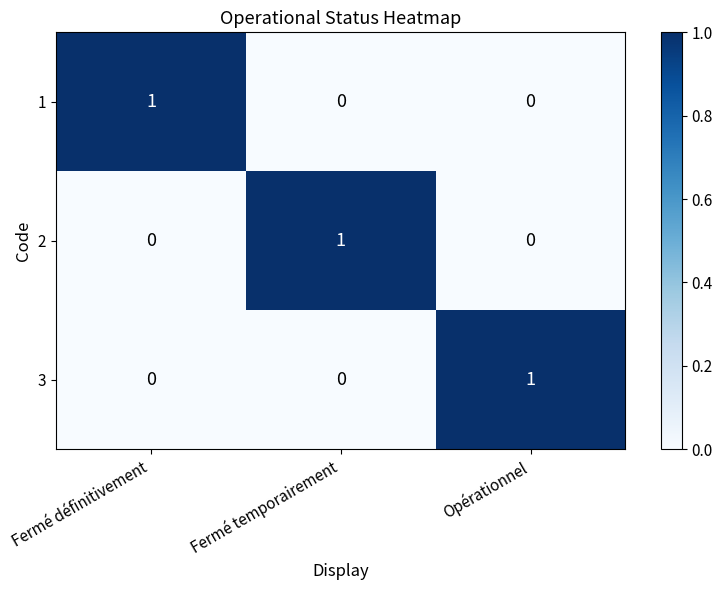

Is the value of 1 at Opérationnel greater than the value of 2 at Fermé temporairement?

No